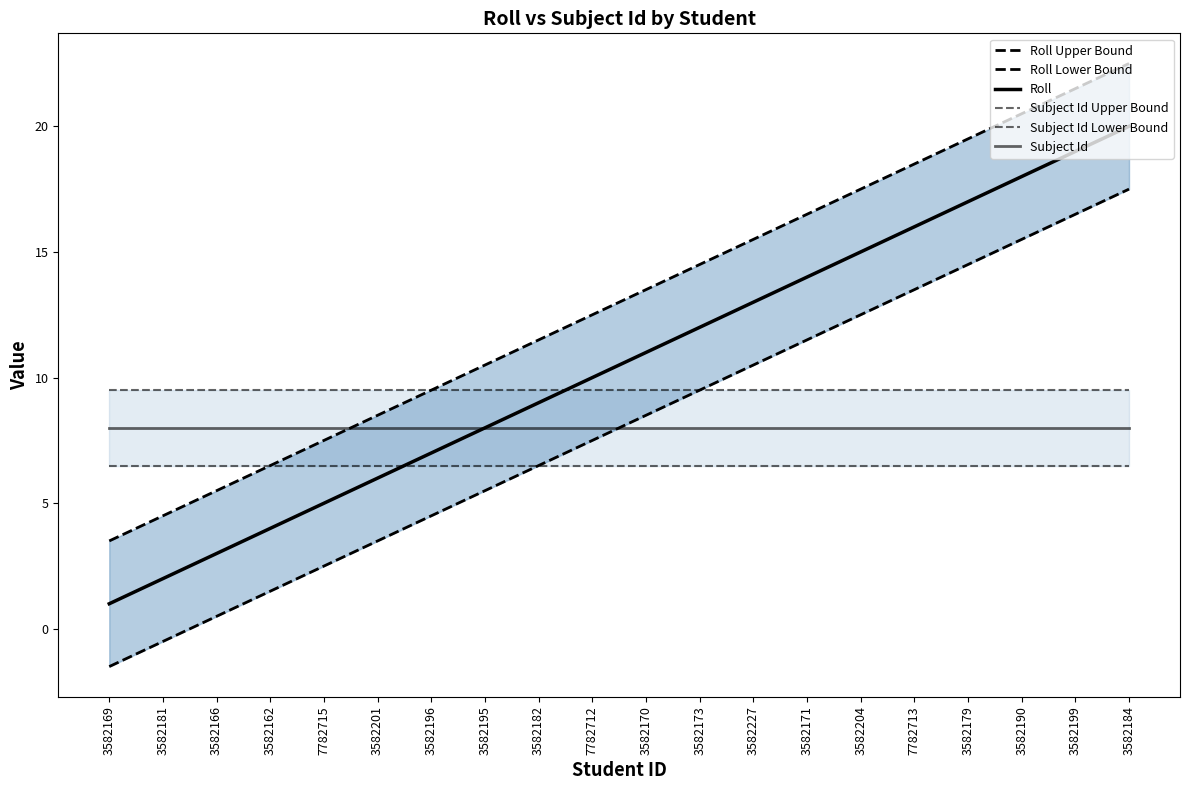

What is the approximate value of Roll Upper Bound at 3582227?

15.5